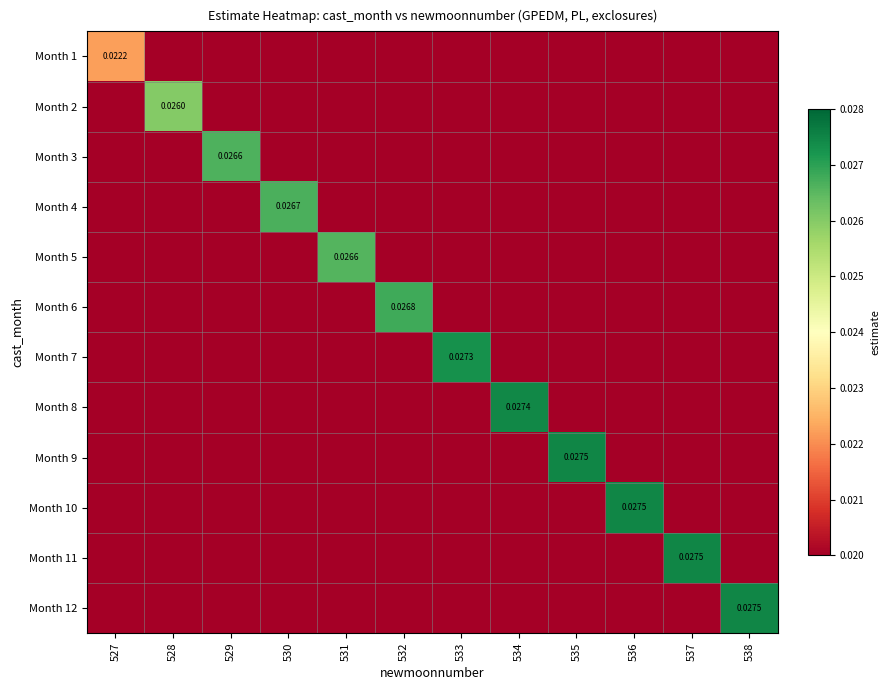

Which series has the largest total across all categories?

Month 12